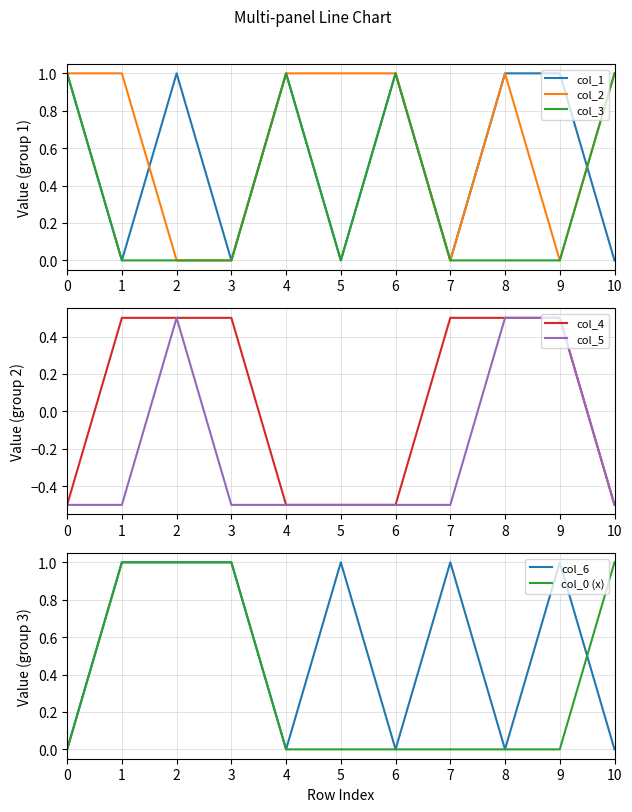

Which series ends up on top after the final intersection of col_1 and col_4?

col_1